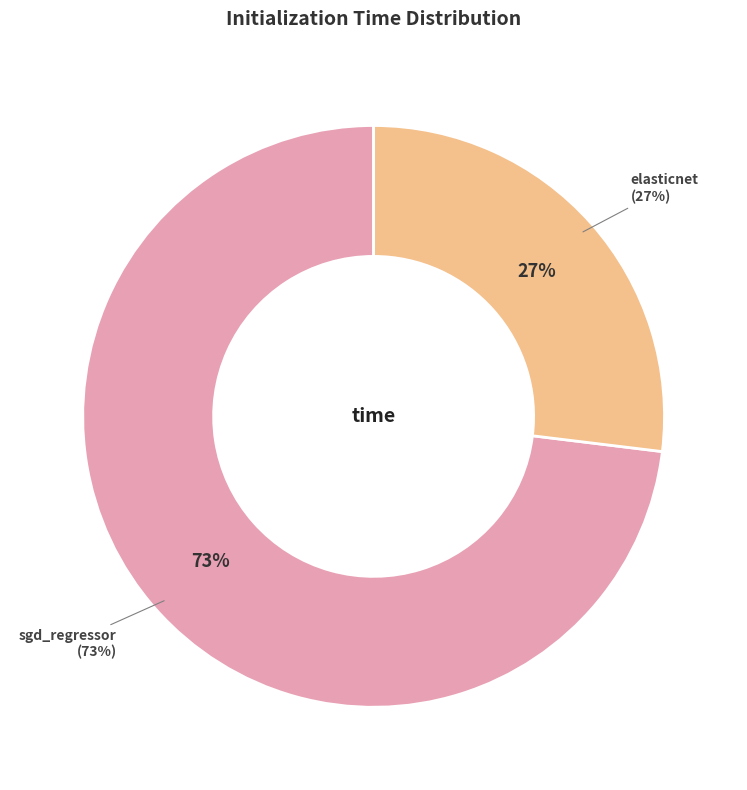

What is the largest slice in the pie chart?

sgd_regressor